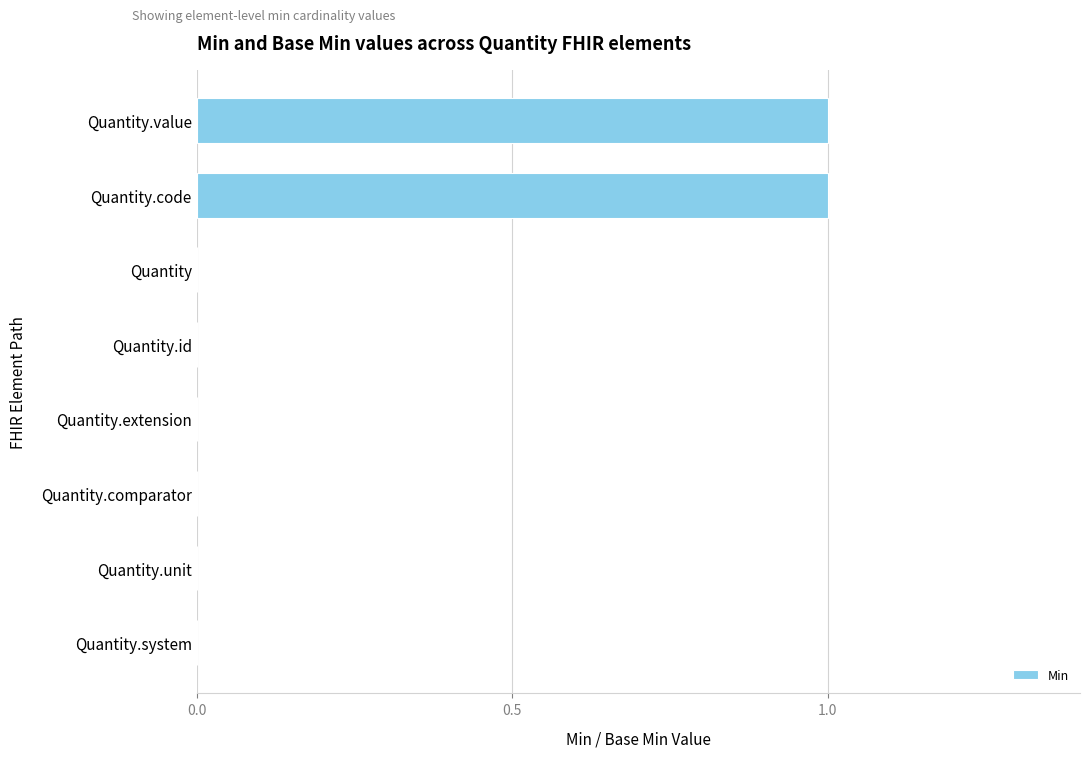

Reading bottom to top, list all the values displayed in this chart.

Quantity.system=0	Quantity.unit=0	Quantity.comparator=0	Quantity.extension=0	Quantity.id=0	Quantity=0	Quantity.code=1	Quantity.value=1